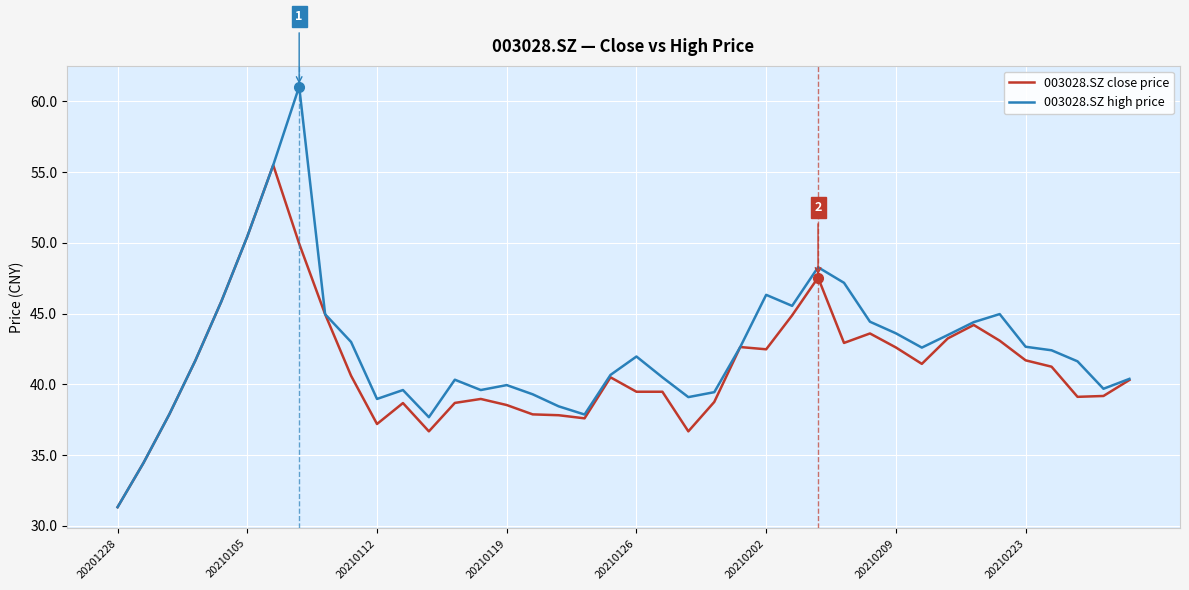

What is the minimum value for 003028.SZ high price?

31.3